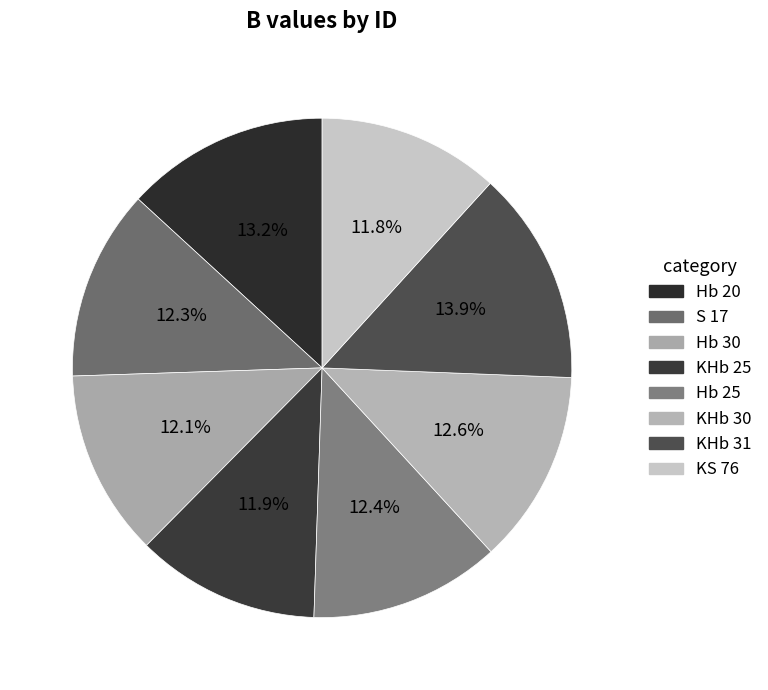

To the nearest percent, what portion does KHb 25 represent?

12%